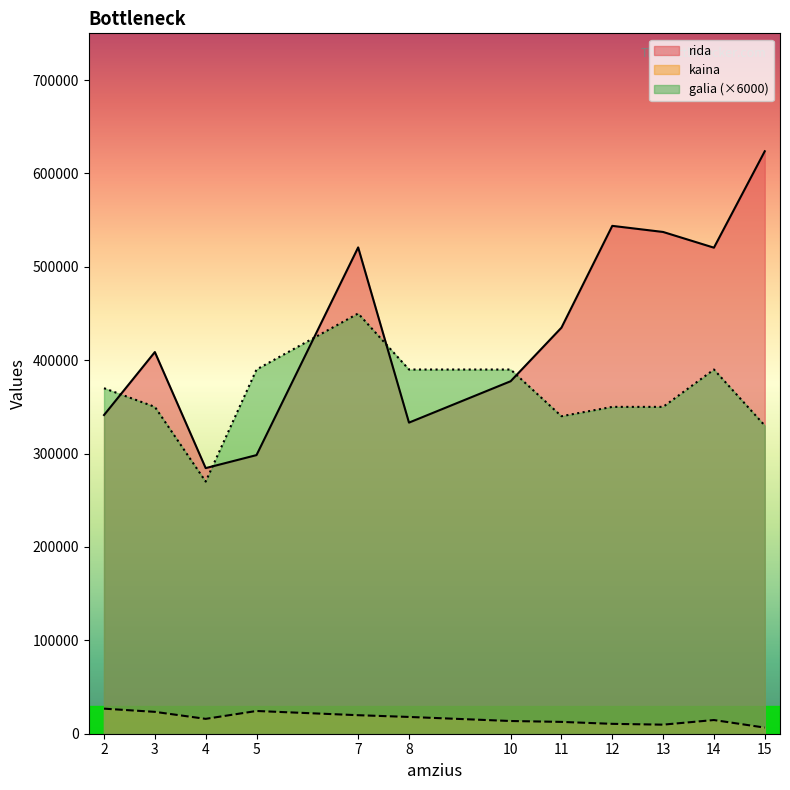

True or false: kaina and galia (×6000) intersect in this chart.

False